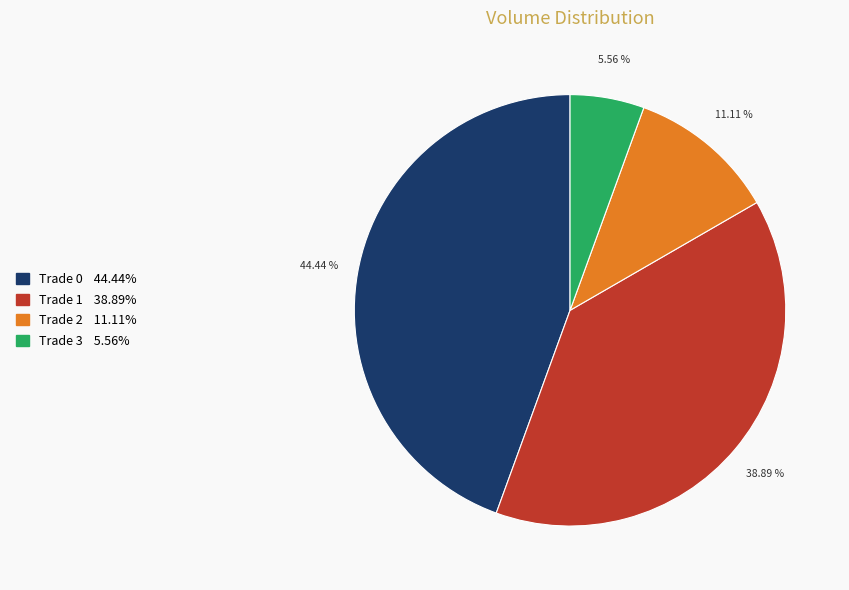

Does any single category account for the majority?

No